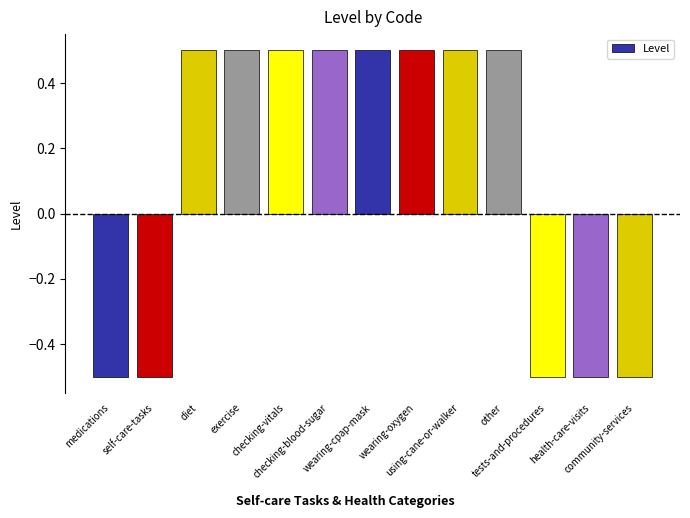

What is the value of the 11th bar from the left?

-0.5